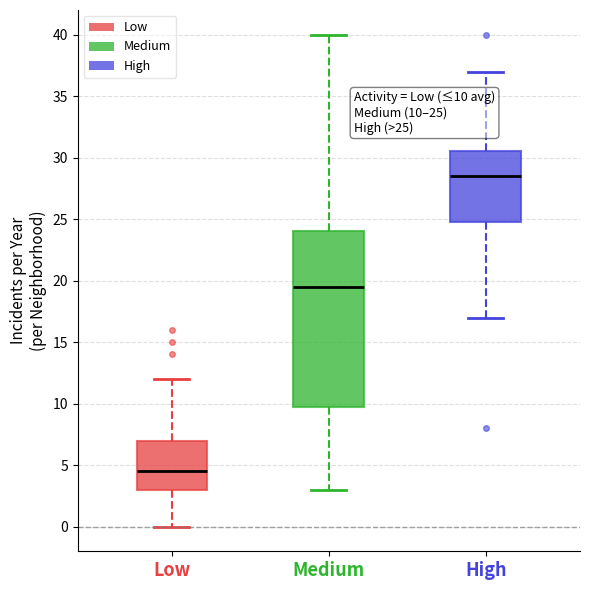

Which box has the highest median line?

High